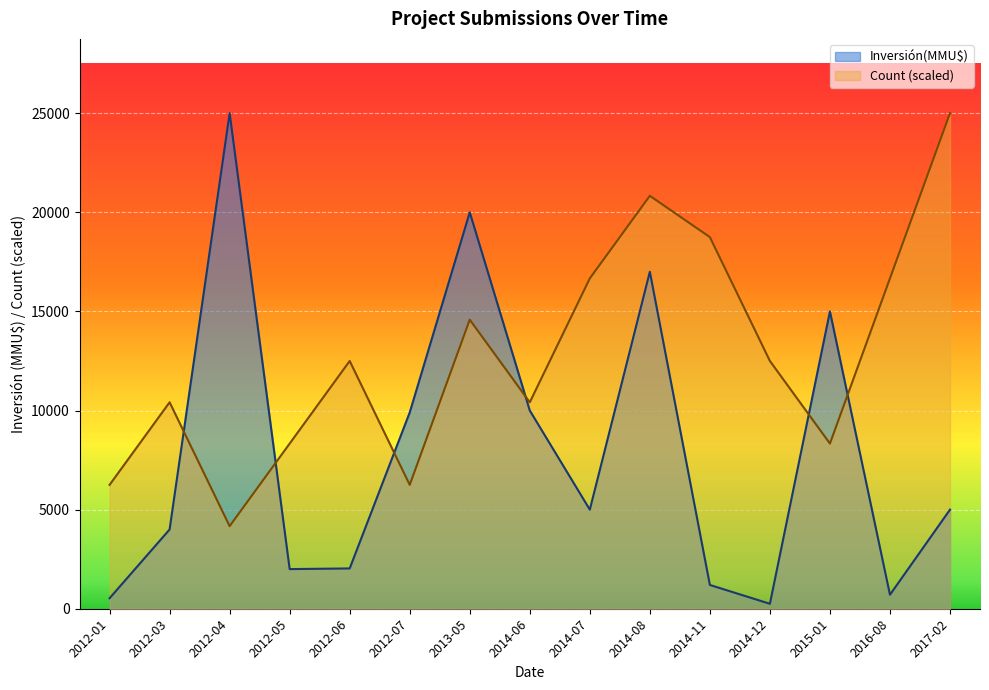

What is the average value of the Inversión(MMU$) series?

7841.5